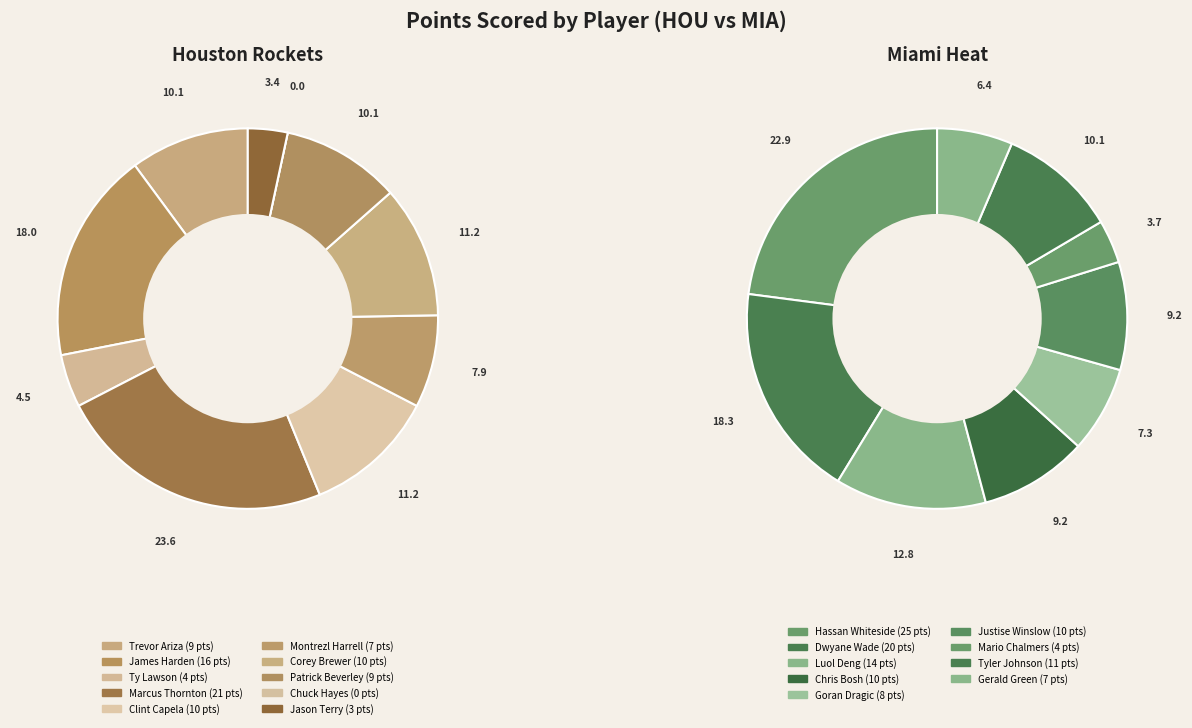

What is the change in value from Montrezl Harrell to Dwyane Wade?

+13